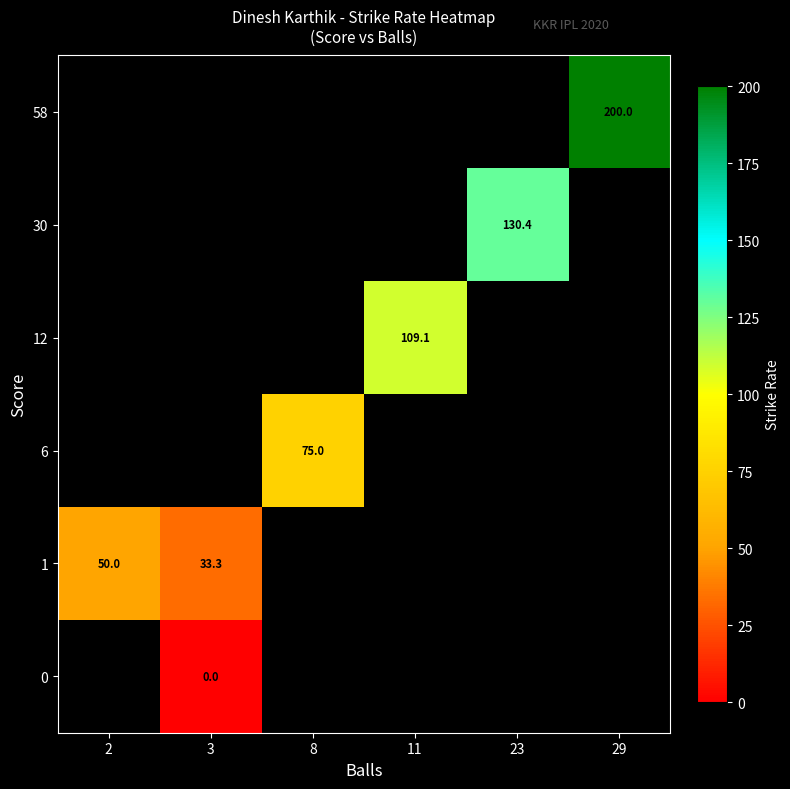

Where does the 12 series first go above 109?

11